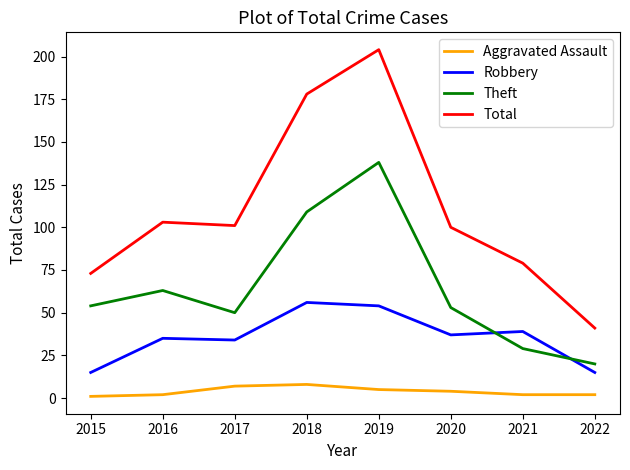

Reading left to right, what are all the values shown in this chart?

Aggravated Assault: 2015=1	2016=2	2017=7	2018=8	2019=5	2020=4	2021=2	2022=2
Robbery: 2015=15	2016=35	2017=34	2018=56	2019=54	2020=37	2021=39	2022=15
Theft: 2015=54	2016=63	2017=50	2018=109	2019=138	2020=53	2021=29	2022=20
Total: 2015=73	2016=103	2017=101	2018=178	2019=204	2020=100	2021=79	2022=41